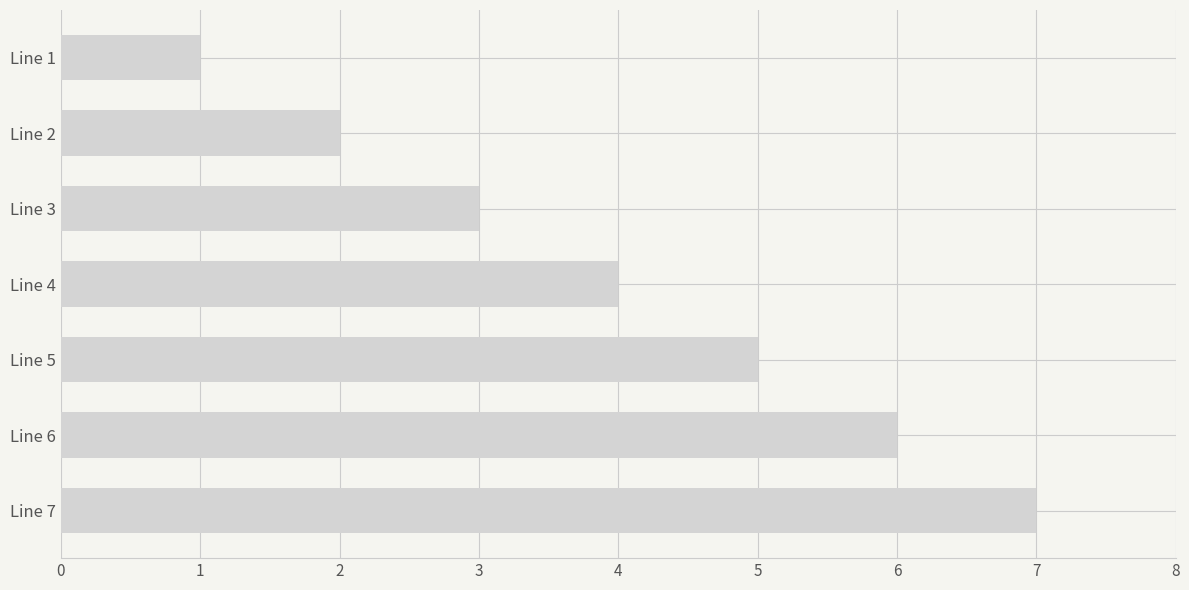

Between Line 6 and Line 2, which is larger?

Line 6